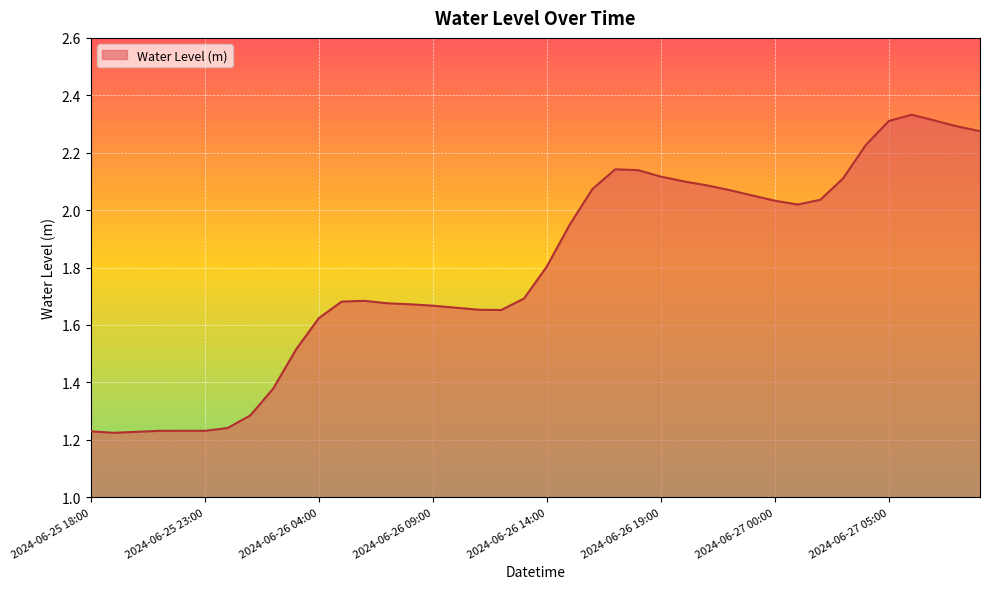

What is the difference between the second highest and second lowest values?

1.1